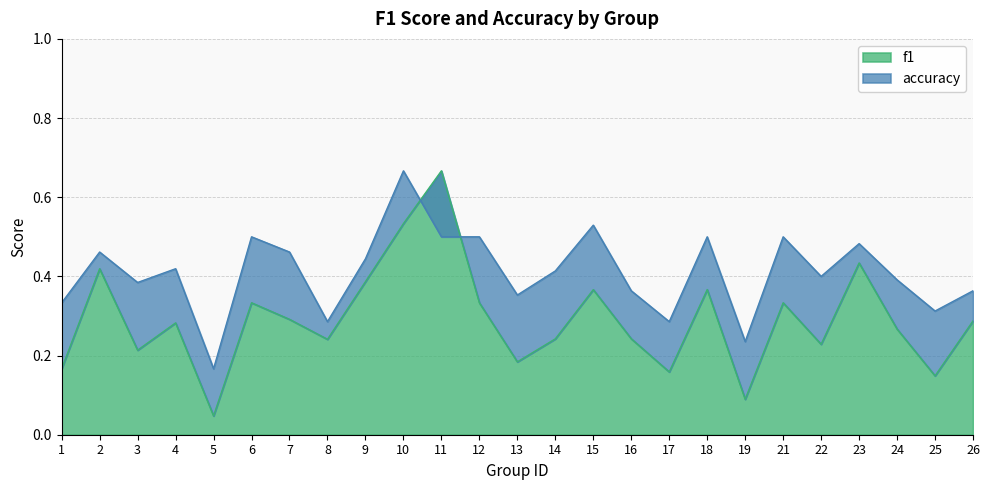

Where do f1 and accuracy first cross each other?

10 and 11